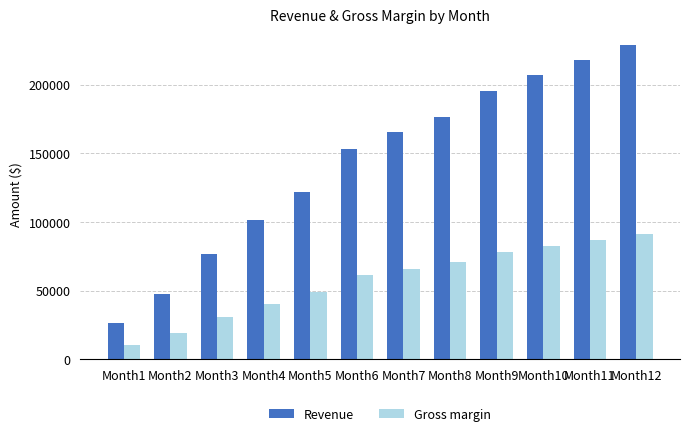

Rank the series by their average value, from lowest to highest.

Gross margin, Revenue